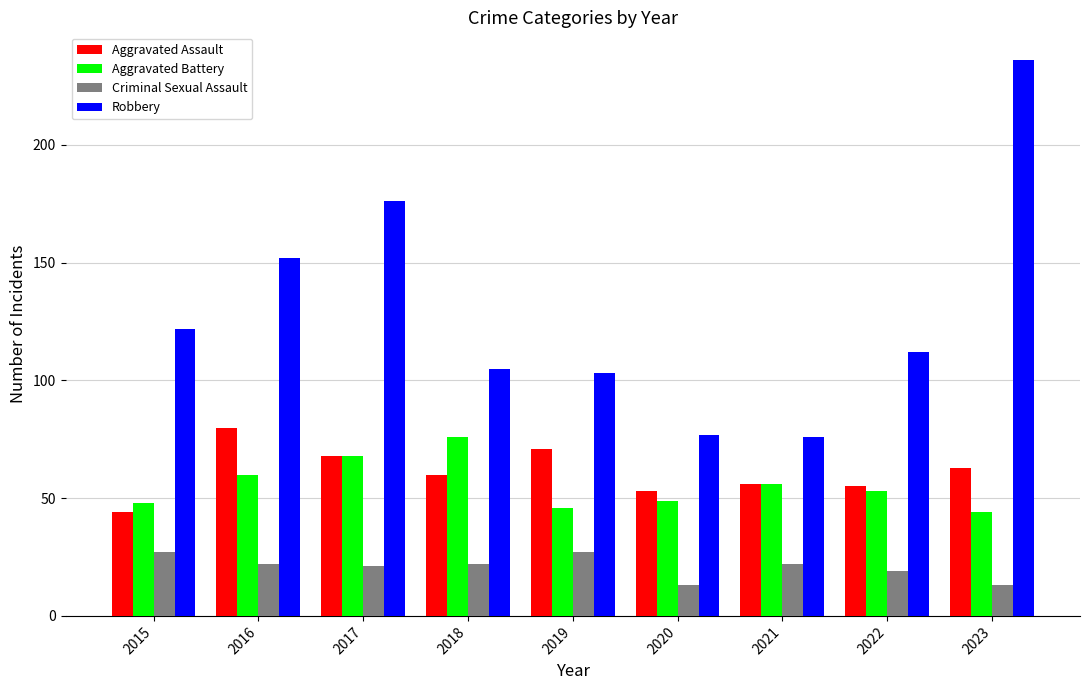

What is the approximate value of Aggravated Battery at 2018, to the nearest 10?

80